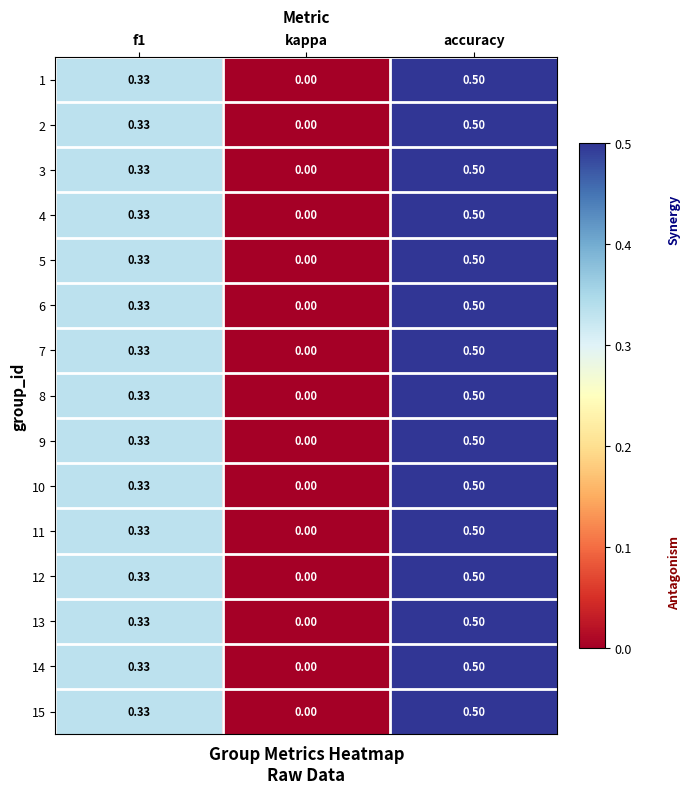

Which category has the highest value in the 1 series?

accuracy